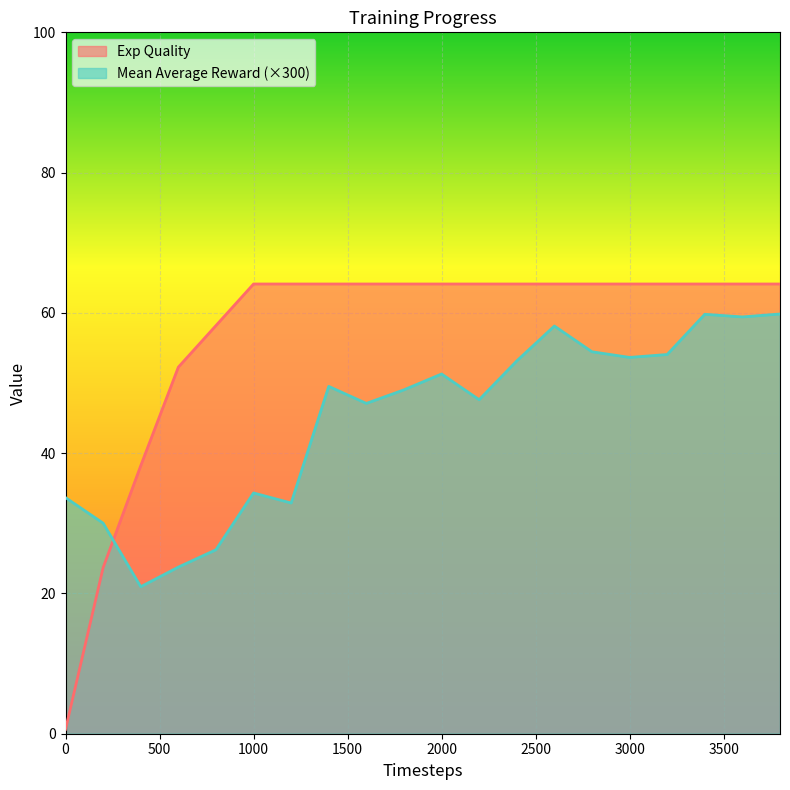

Reading left to right, transcribe all the data shown in this chart.

Exp Quality: 0.6	23.7	38.2	52.3	58.2	64.1	64.1	64.1	64.1	64.1	64.1	64.1	64.1	64.1	64.1	64.1	64.1	64.1	64.1	64.1
Mean Average Reward: 33.7	30.0	21.0	23.8	26.2	34.3	32.9	49.5	47.1	49.0	51.3	47.6	53.2	58.1	54.5	53.7	54.1	59.8	59.4	59.8